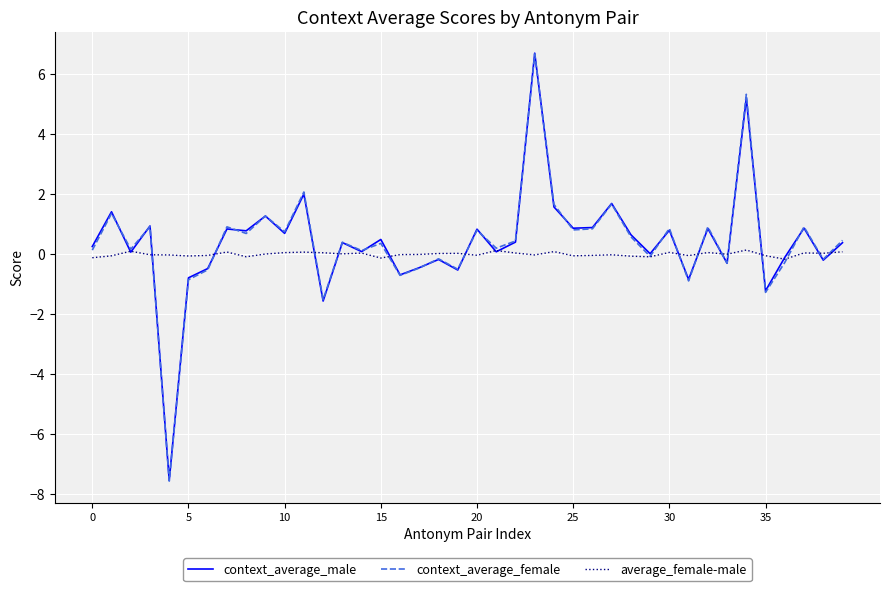

Which series has the largest range (max minus min)?

context_average_female